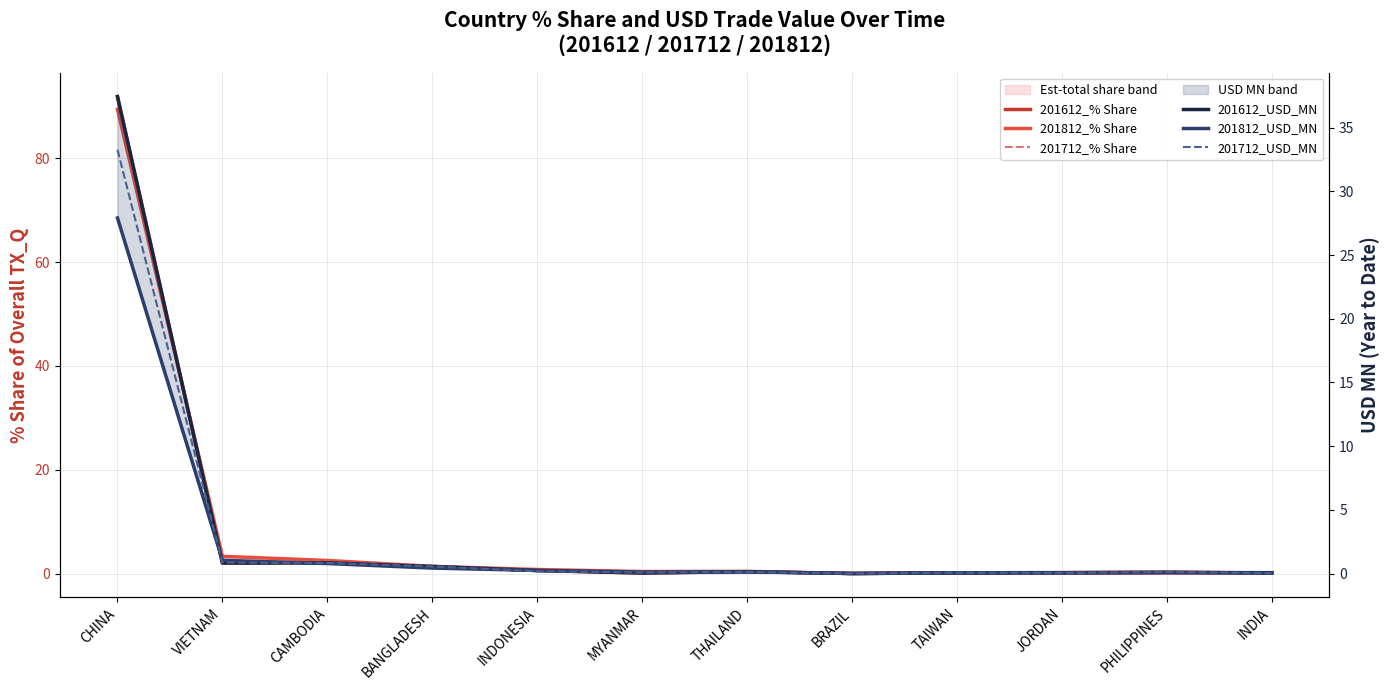

What position from the left is THAILAND?

7